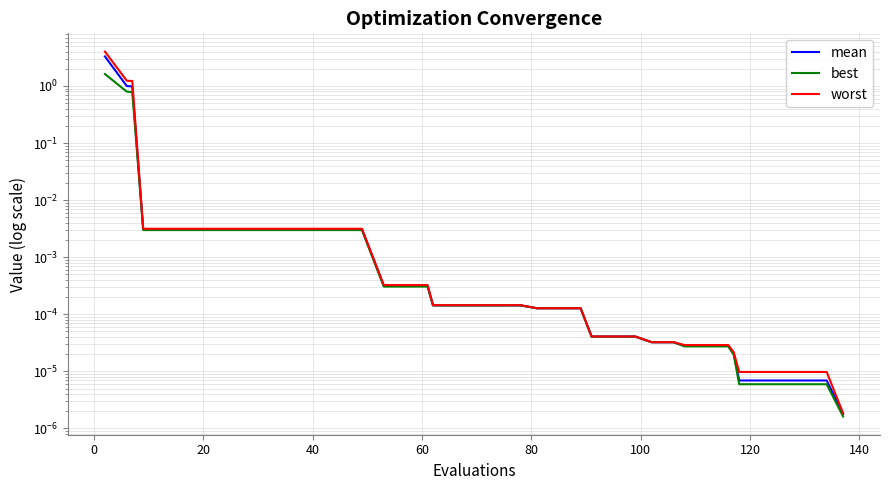

What are all the series names shown in the legend?

mean, best, worst